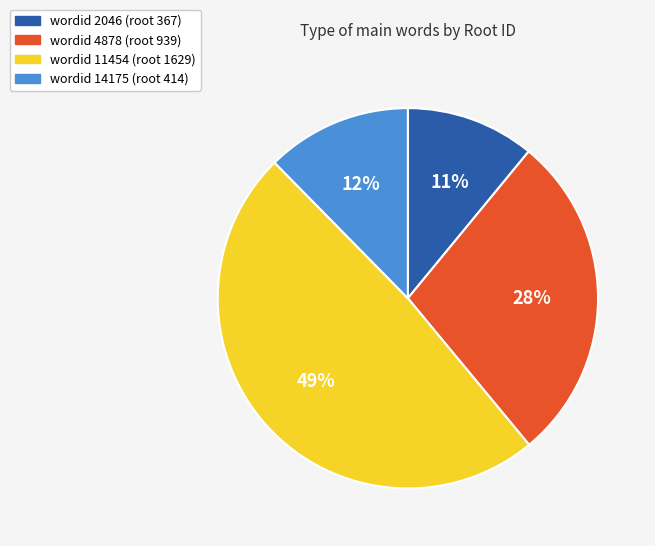

Is there a majority slice in this chart?

No